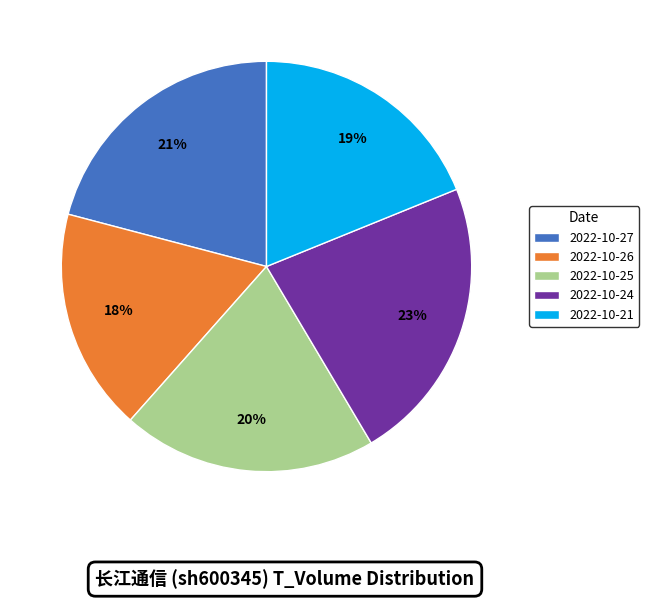

Which category has the smallest portion of the pie?

2022-10-26